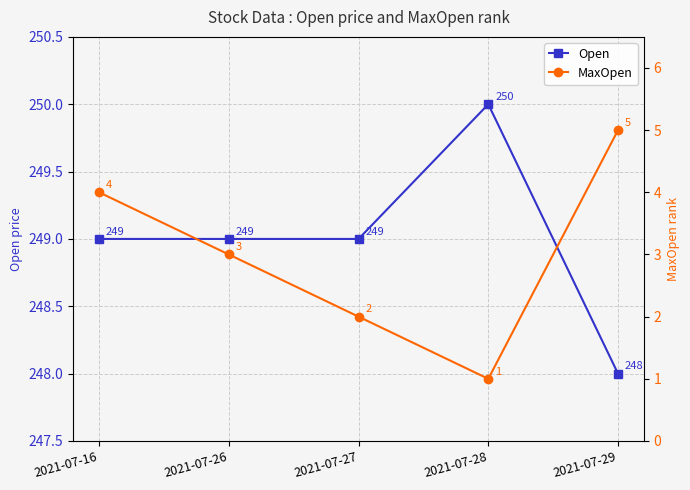

Reading left to right, list all the values displayed in this chart.

Open: 249	249	249	250	248
MaxOpen: 4	3	2	1	5